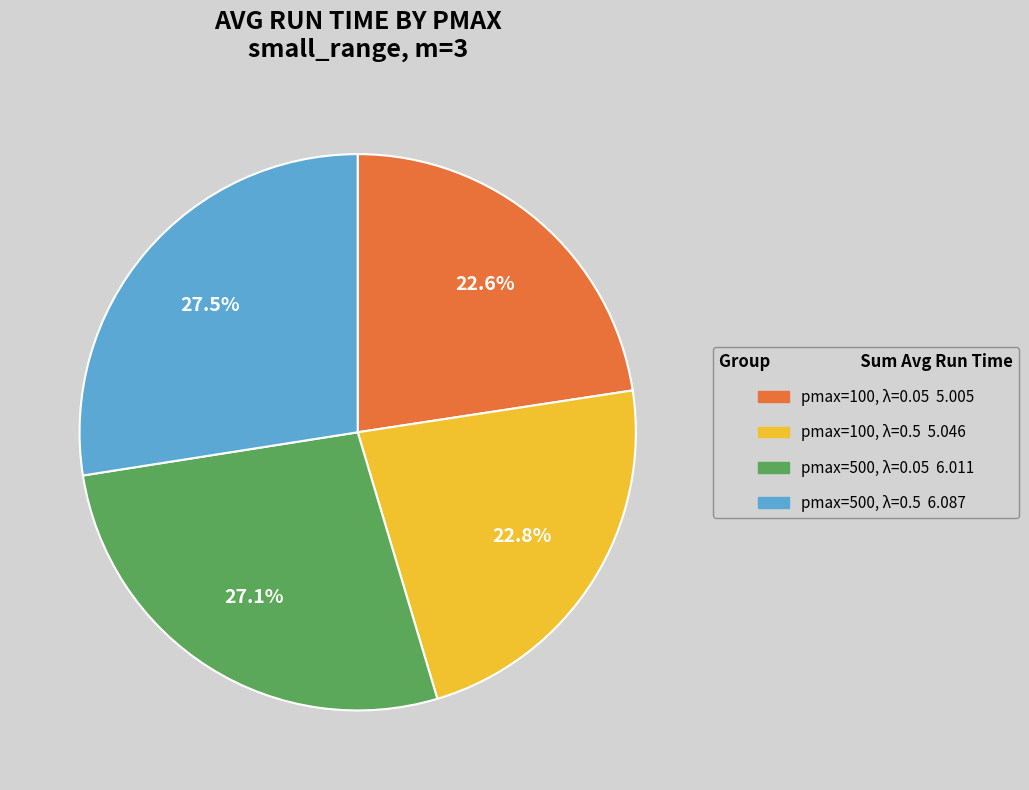

Is there any slice that represents more than half of the pie?

No